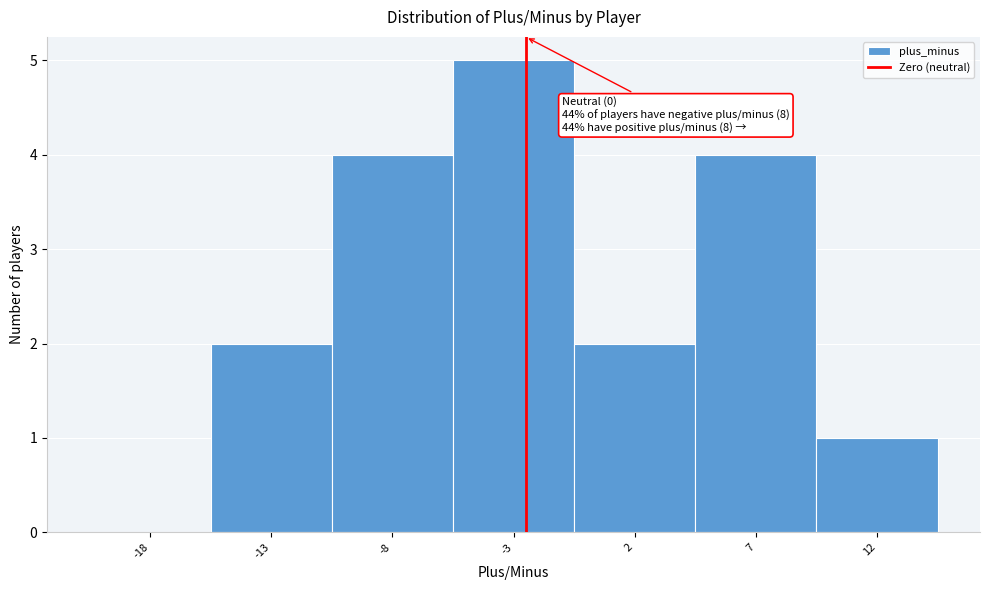

Reading left to right, extract all data points from this chart.

-18=0	-13=2	-8=4	-3=5	2=2	7=4	12=1